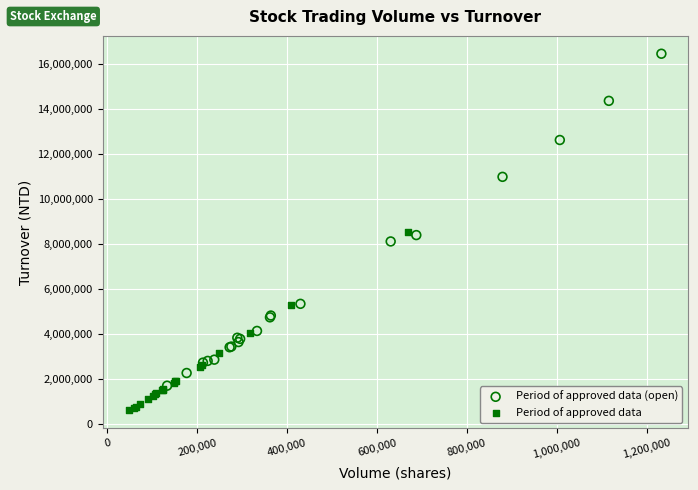

What are all the series names shown in the legend?

Period of approved data (open), Period of approved data